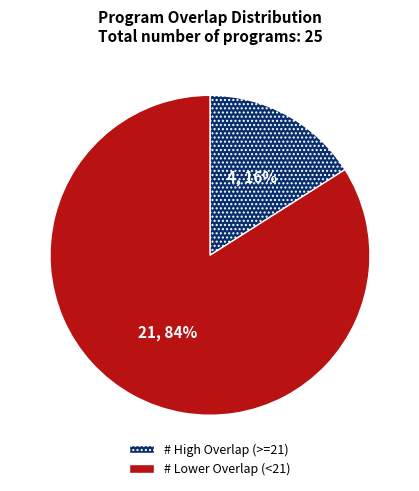

Is it true that # High Overlap (>=21) is 16% of the pie?

True